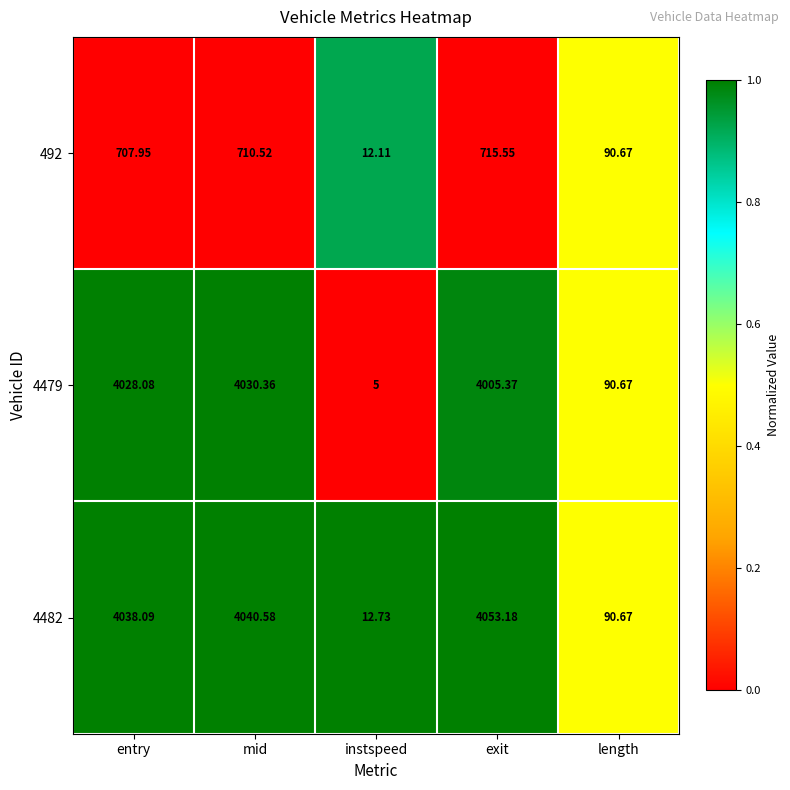

List the labels in order of 492 value, smallest first.

instspeed, length, entry, mid, exit